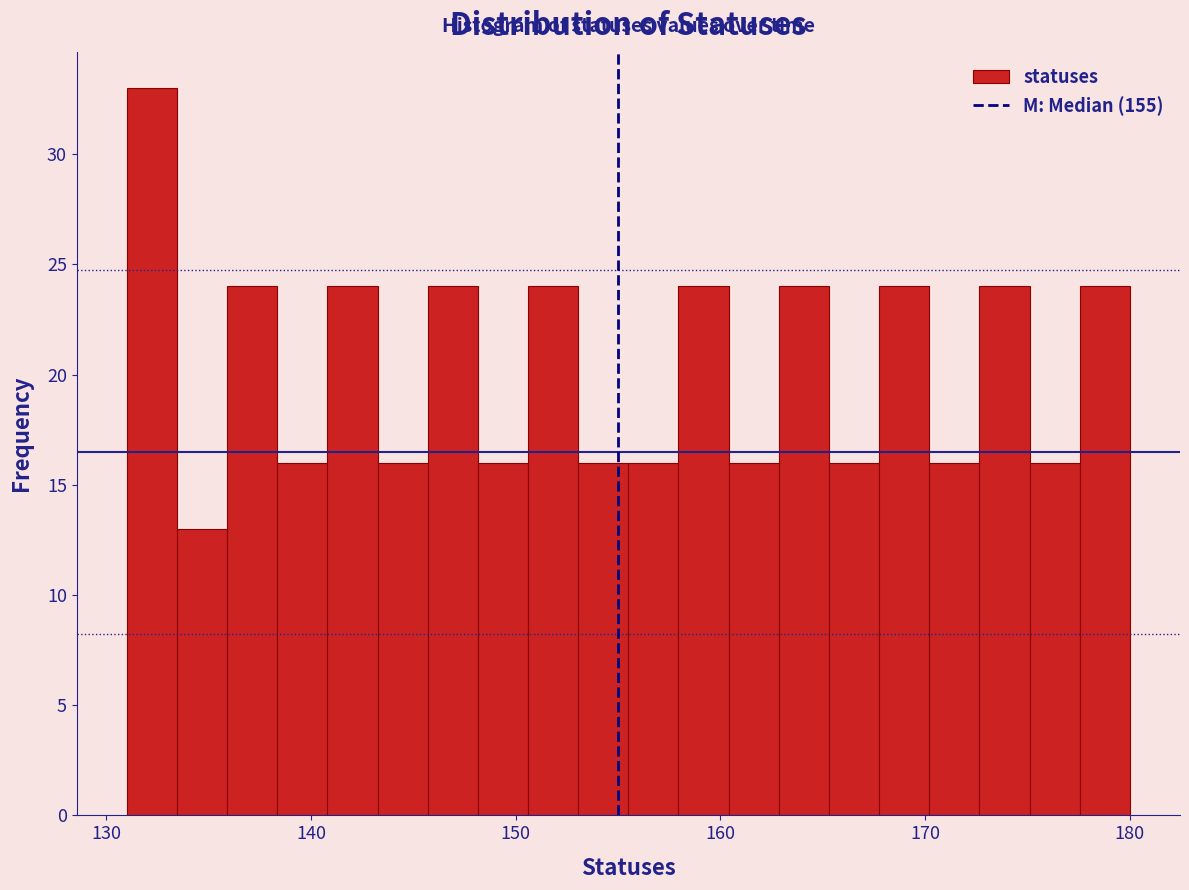

Read against the x-axis, roughly where is the centre of the tallest bar?

132